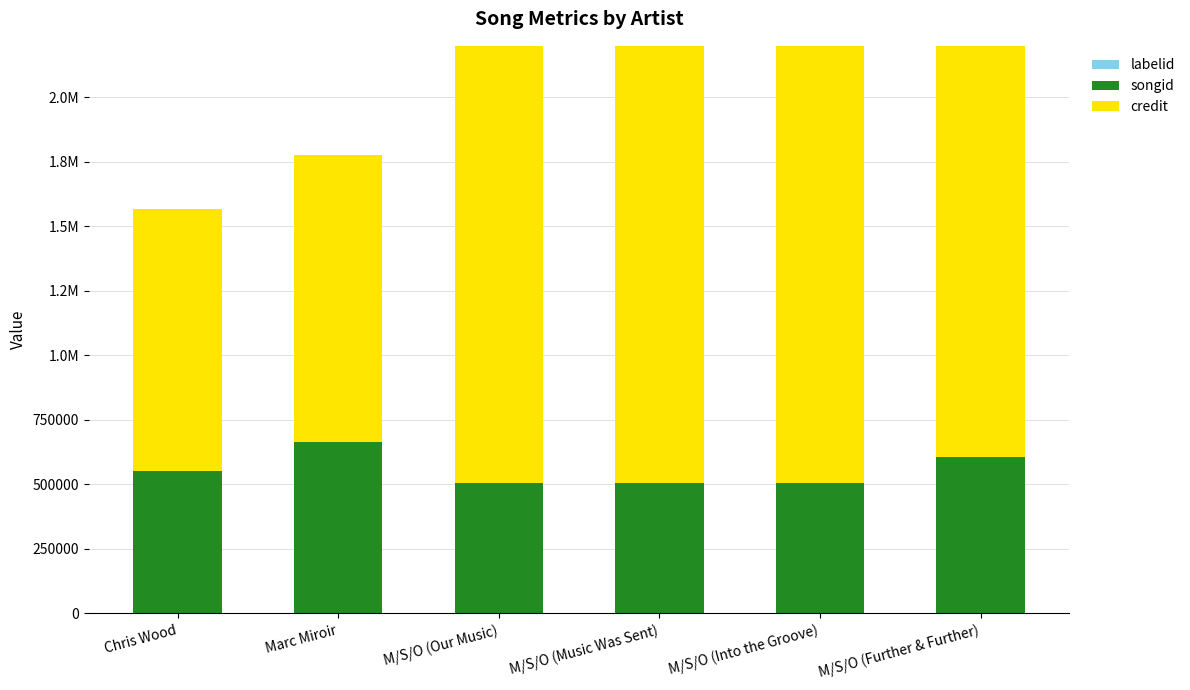

What is the difference between the maximum and minimum values in the credit series?

1008121